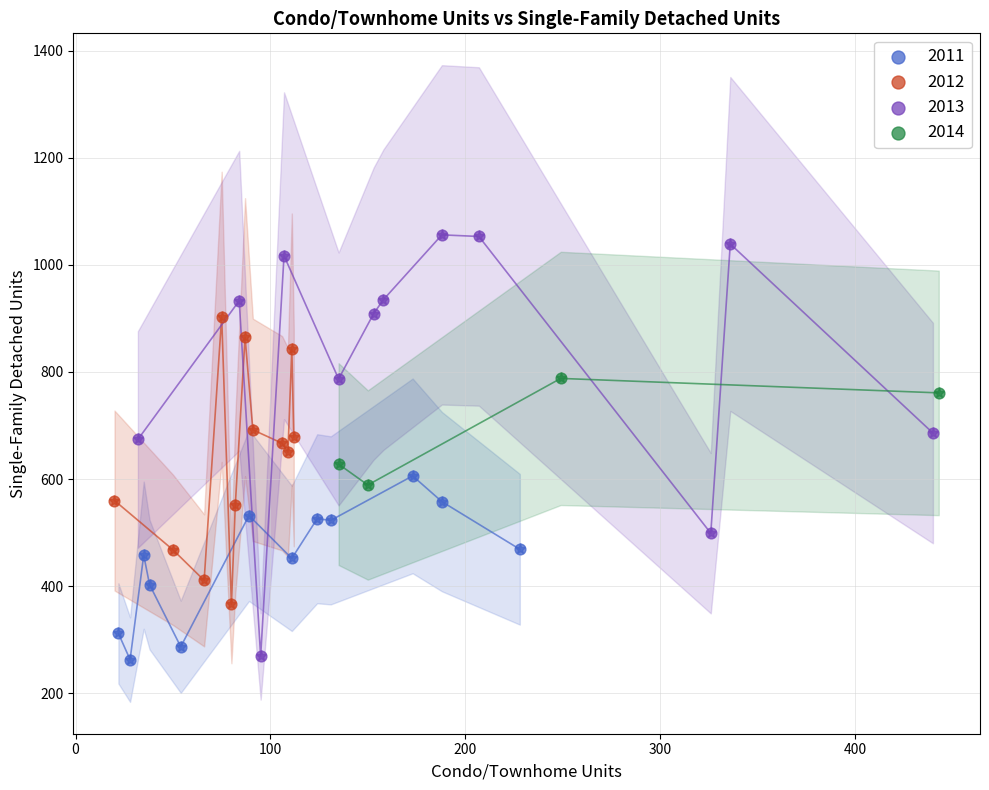

Which series contains the highest Y value?

2013